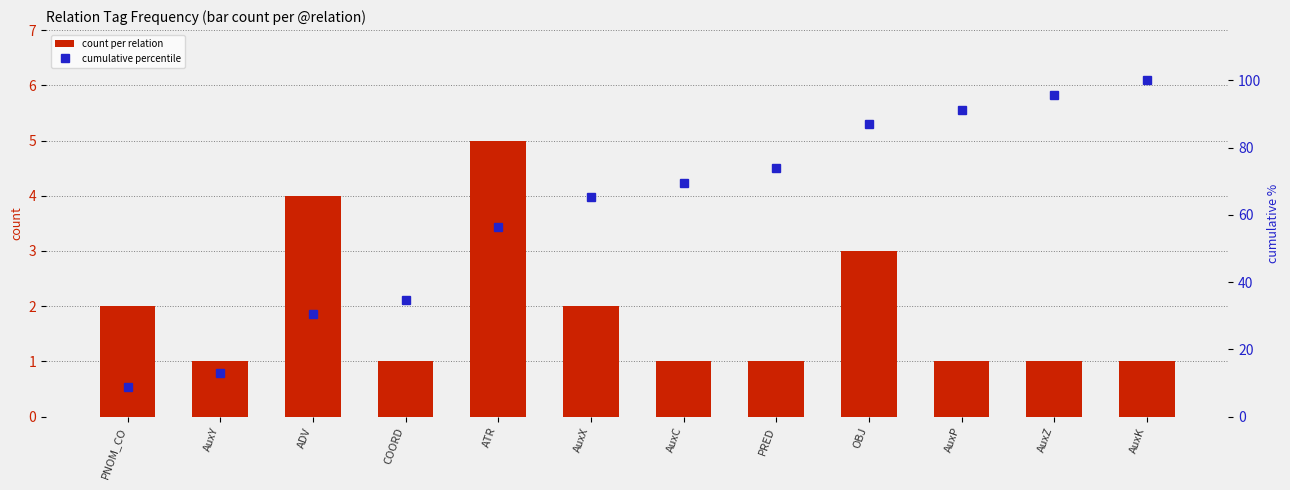

True or false: count per relation has a value of 0.4 at COORD.

False